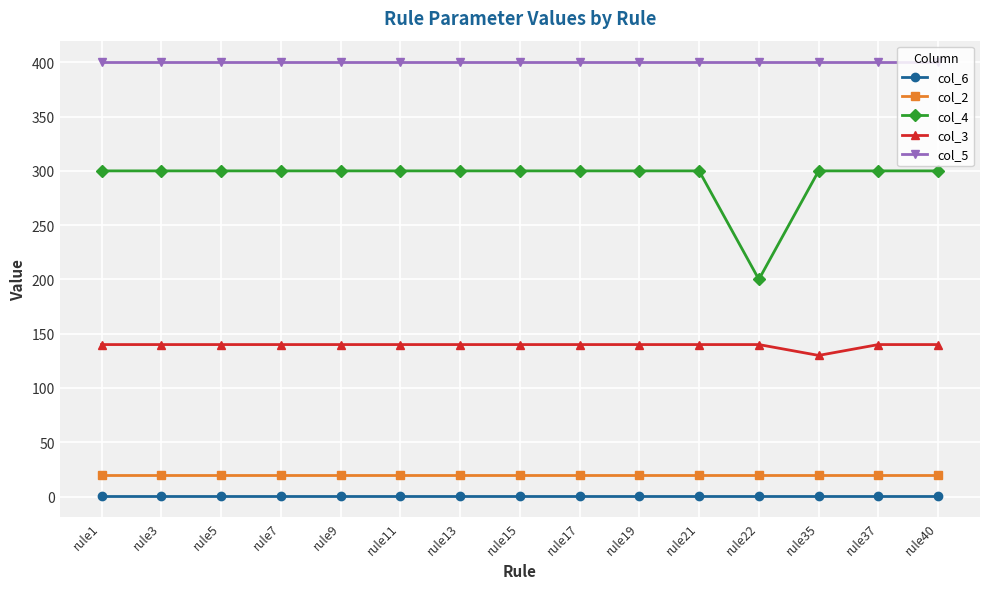

Which series has the largest range (max minus min)?

col_4